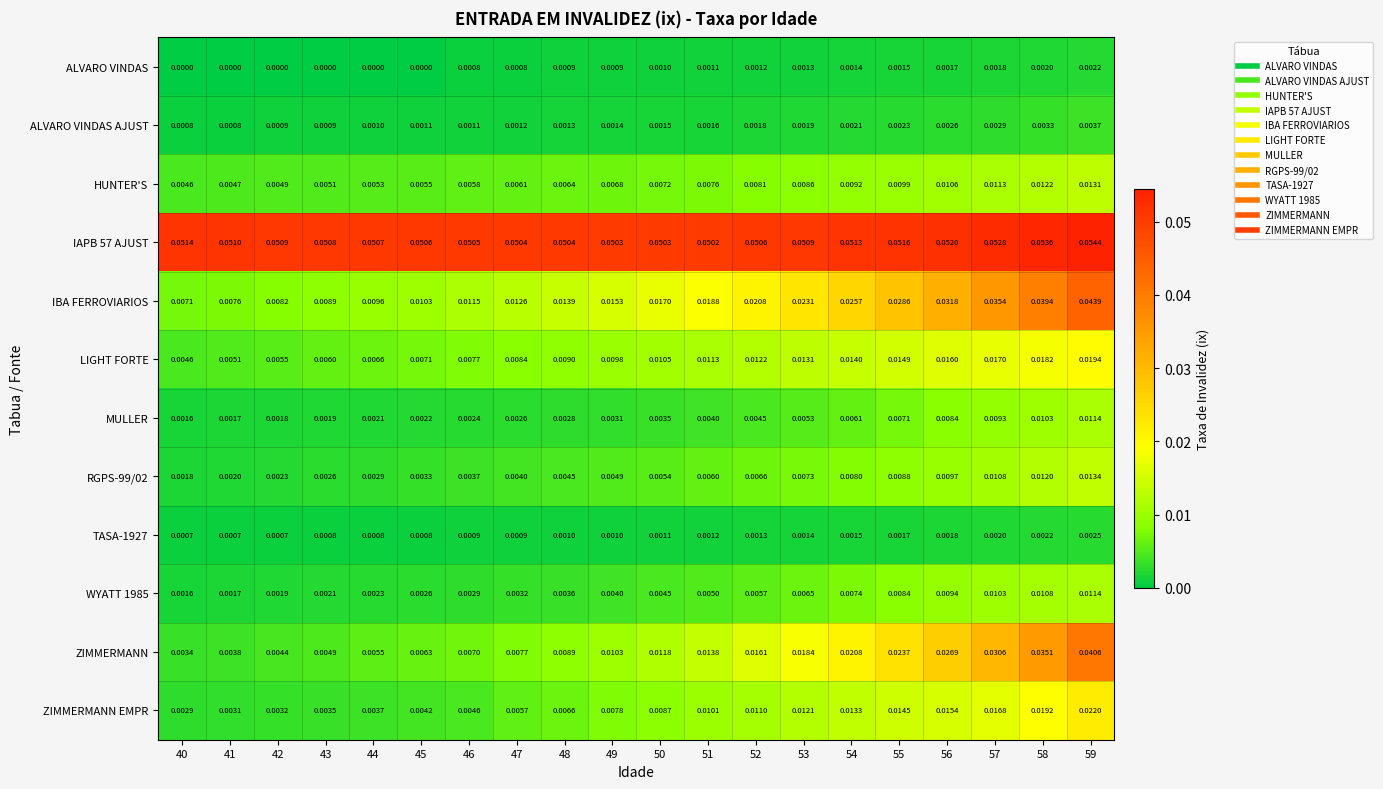

At how many categories does at least one series exceed 0?

20